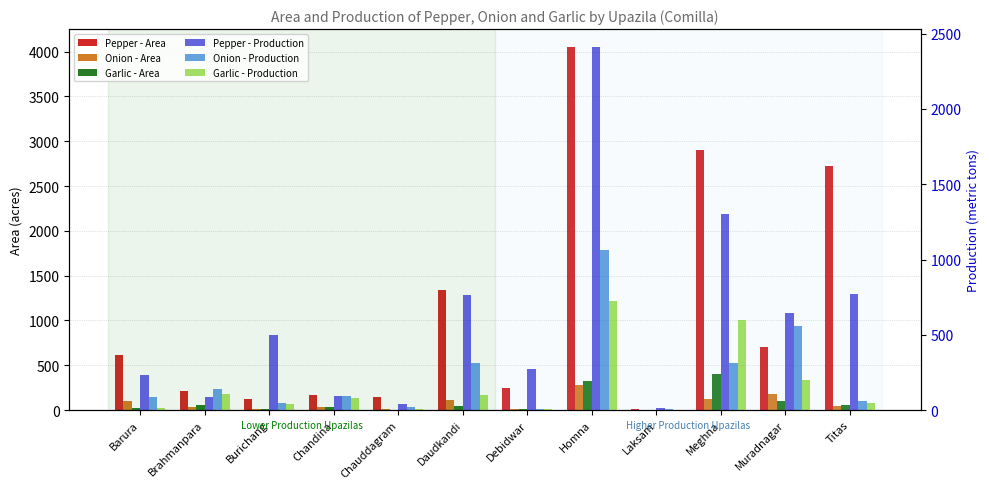

At which category is the sum across all series the highest?

Homna